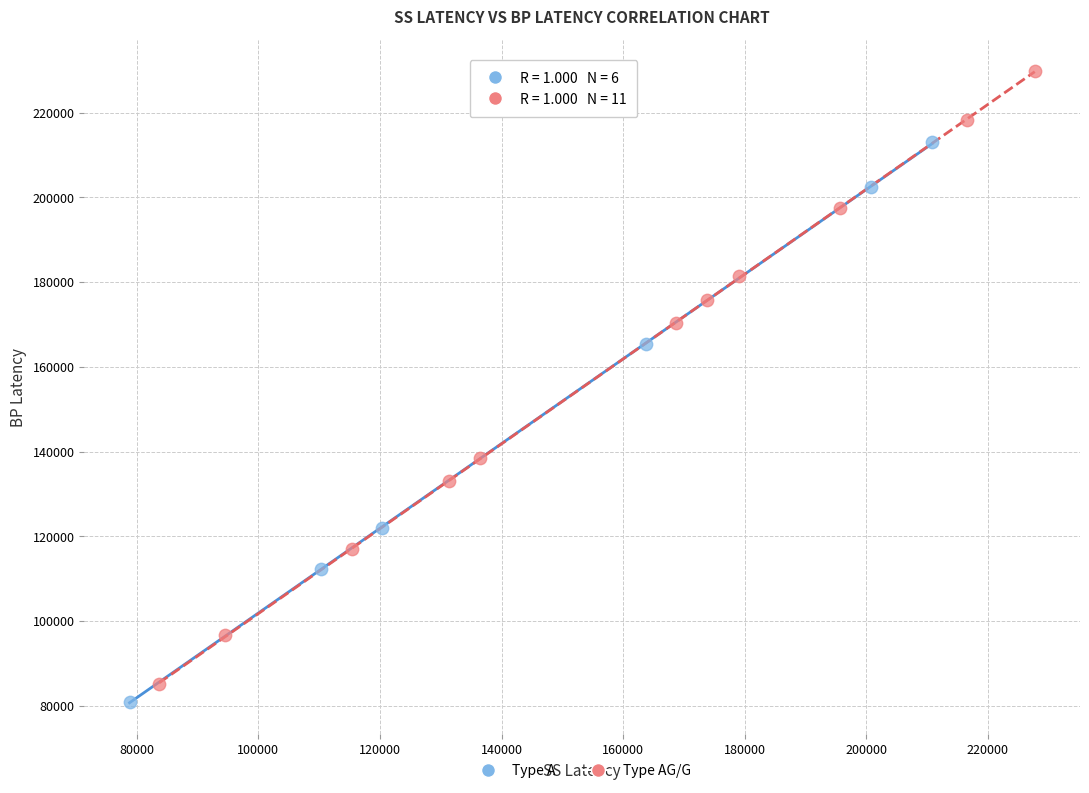

Which series has the largest Y range (max minus min)?

Type AG/G